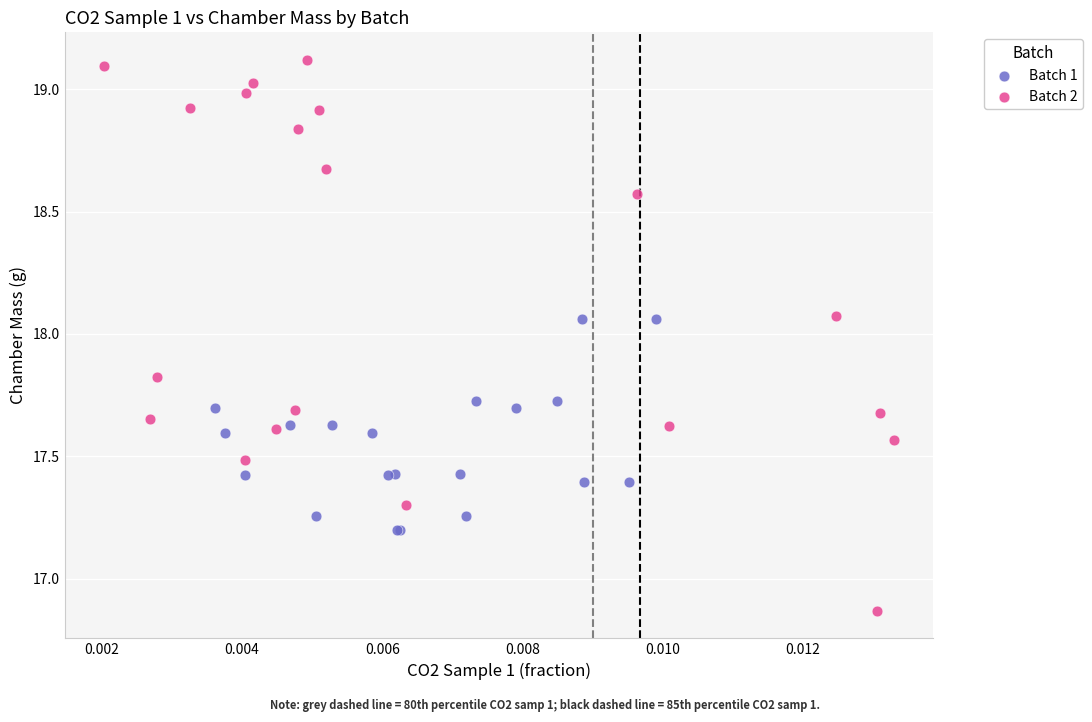

Which series has the widest spread of Y values?

Batch 2